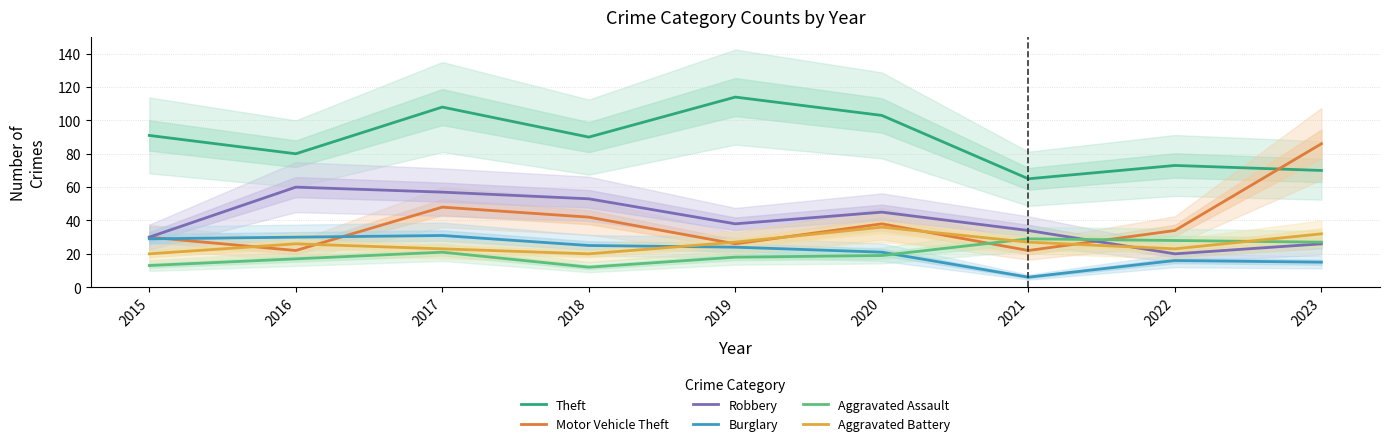

True or false: Burglary has more than 2 points higher than both neighbors.

False